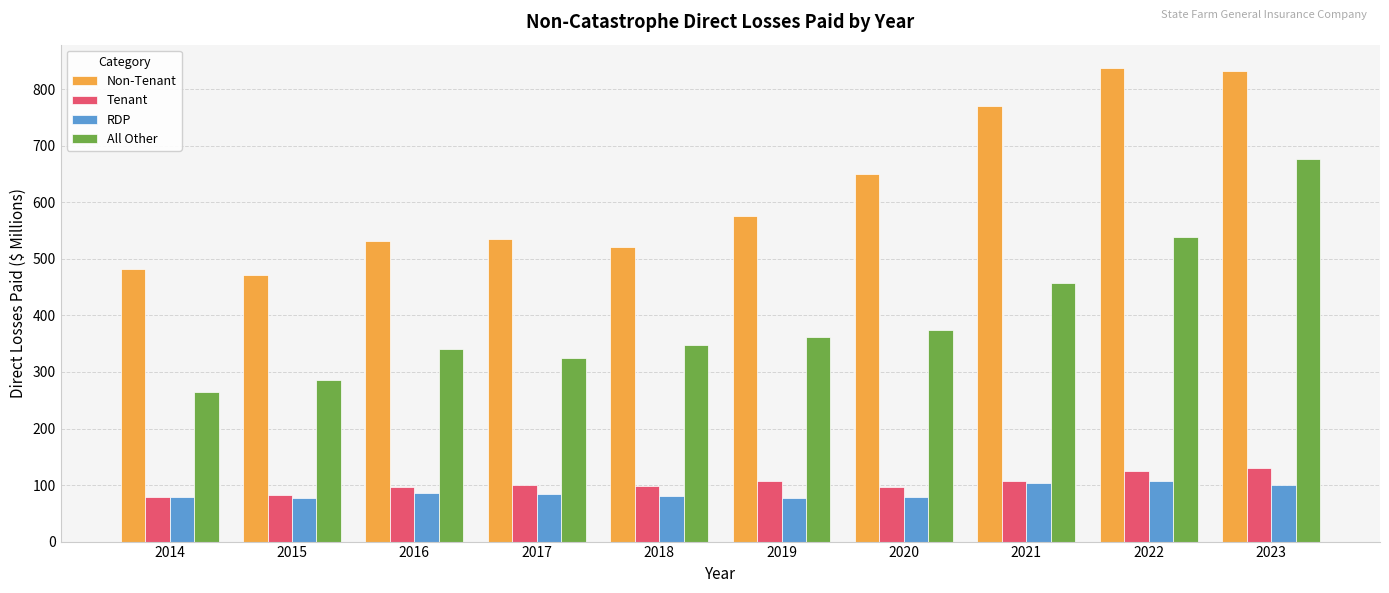

Rank the series by their maximum value, from lowest to highest.

RDP, Tenant, All Other, Non-Tenant